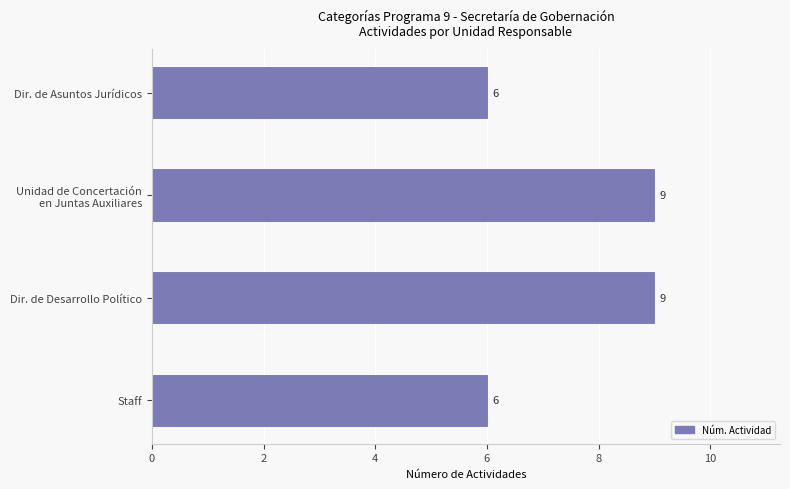

What is the difference between the maximum and minimum values?

3